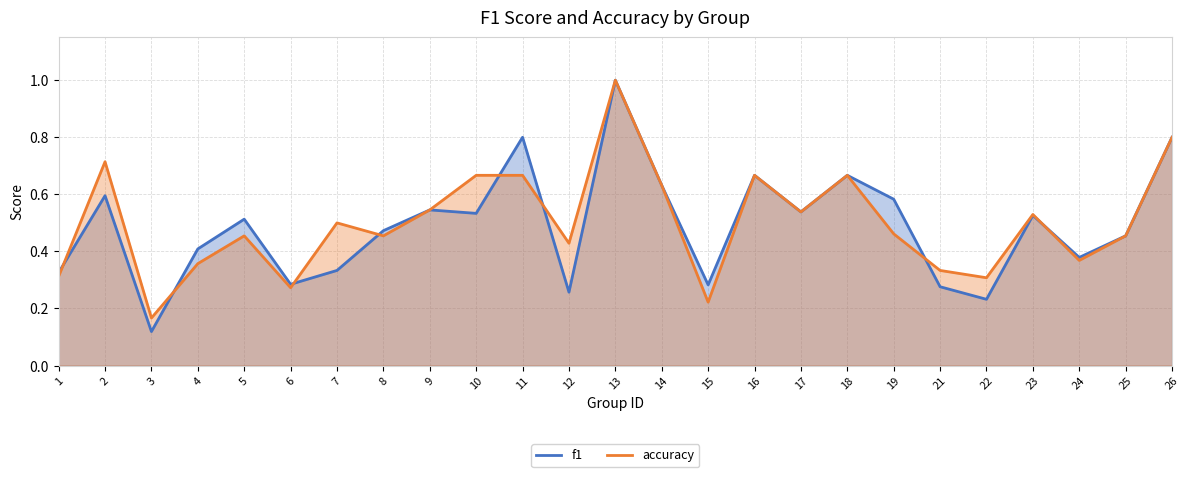

True or false: f1 has a value of 0.3 at 2.

False